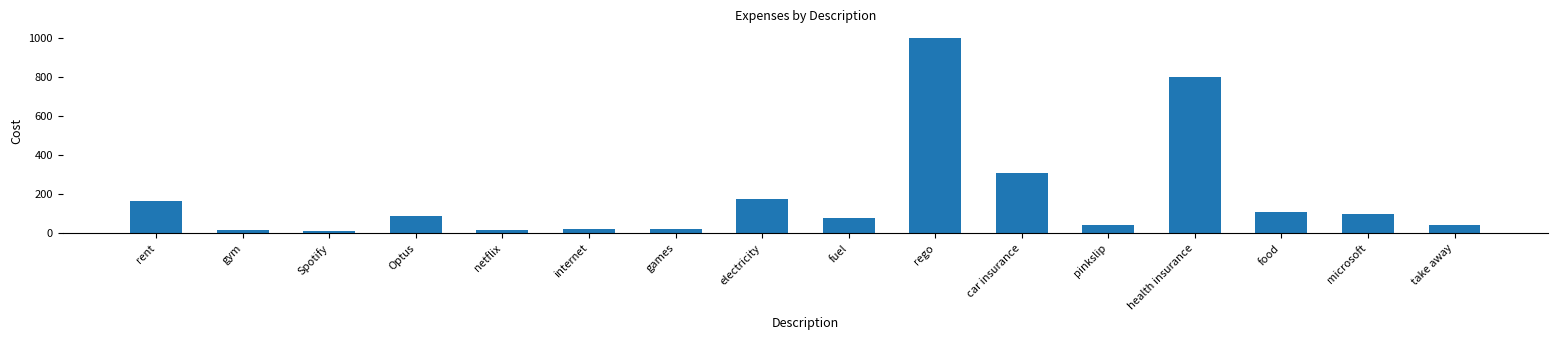

Which label corresponds to the largest value in the chart?

rego